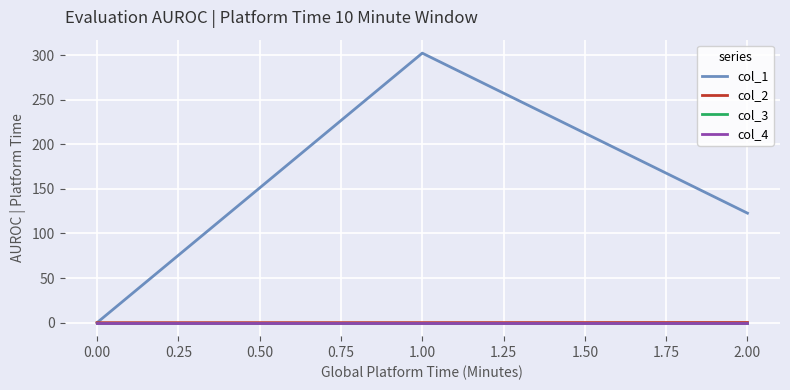

Is this an area chart (filled region under the line)?

No